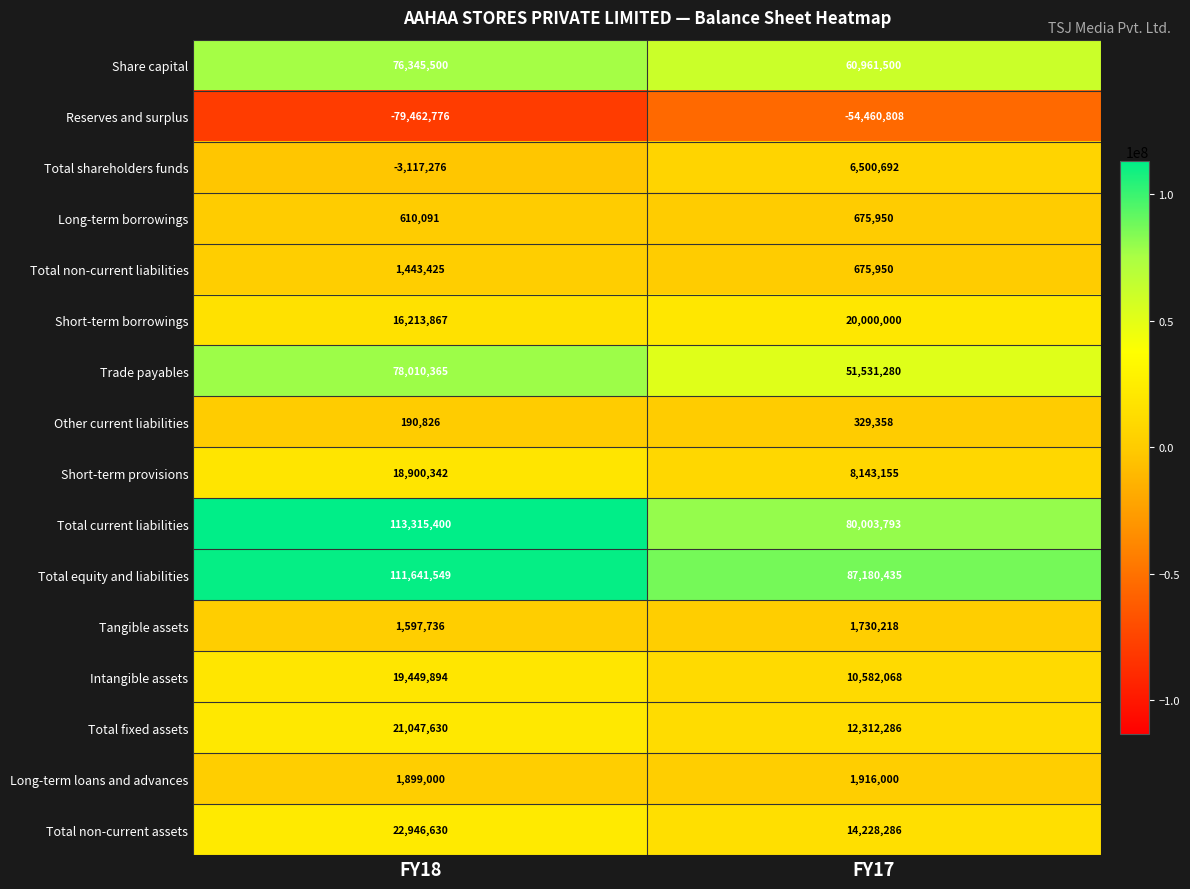

Where is Total non-current liabilities nearest to the value 1059687?

FY17